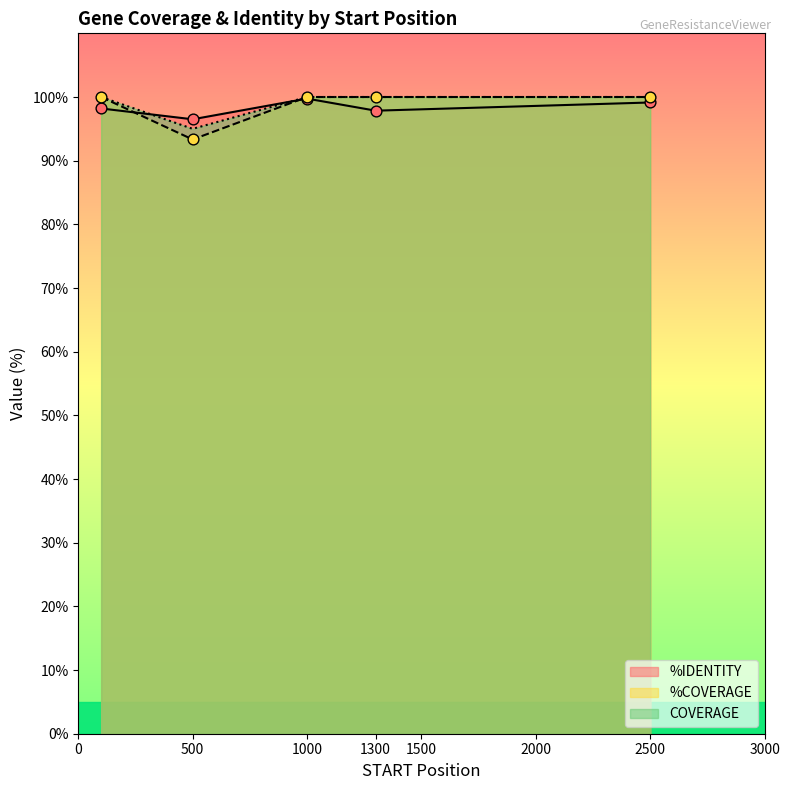

Which series has the largest total across all categories?

COVERAGE